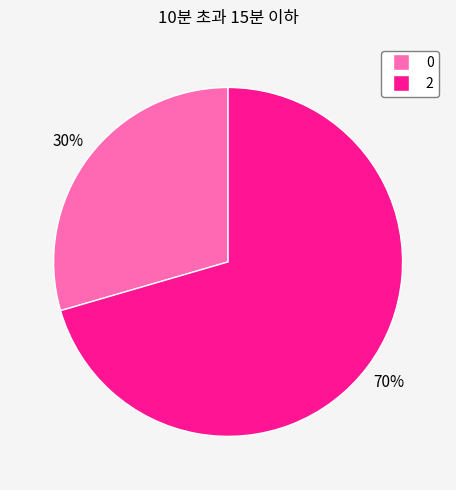

Which slice represents more than half of the pie?

2